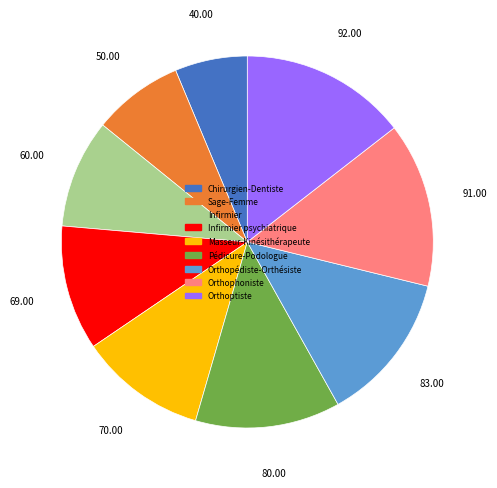

Between Infirmier and Sage-Femme, which is larger?

Infirmier